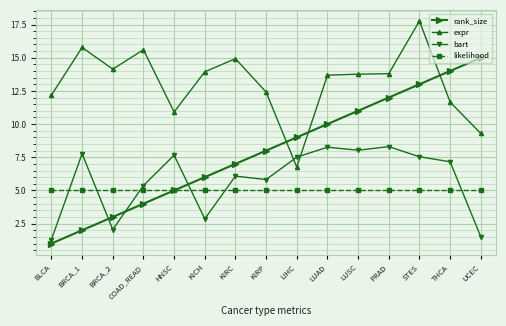

How many values in the rank_size series are below 8?

7